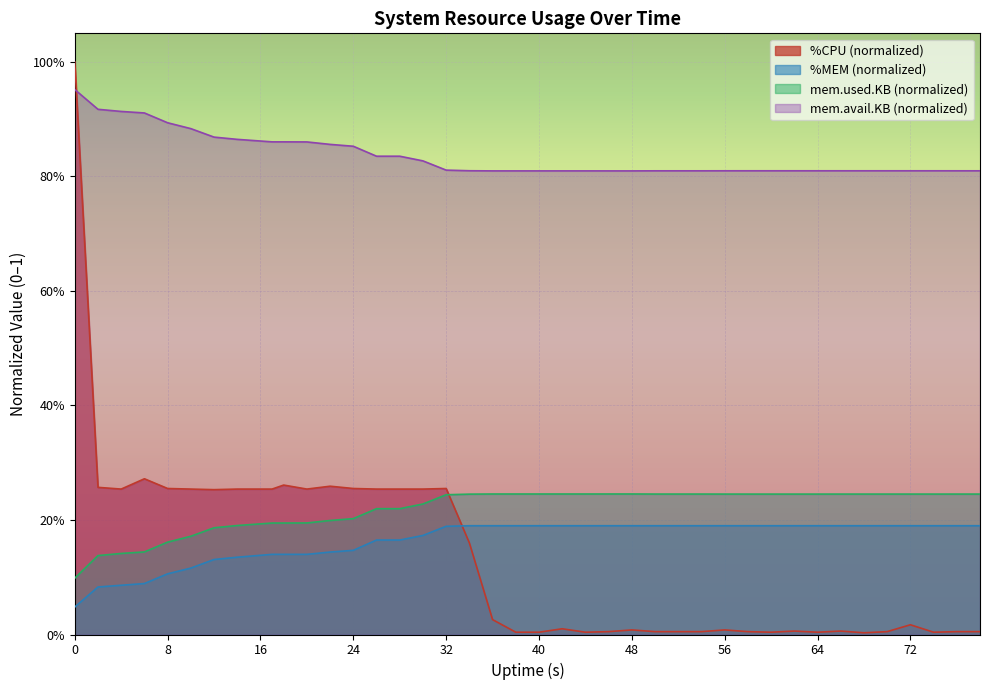

Count the mem.avail.KB values in the range 0 to 1.

40